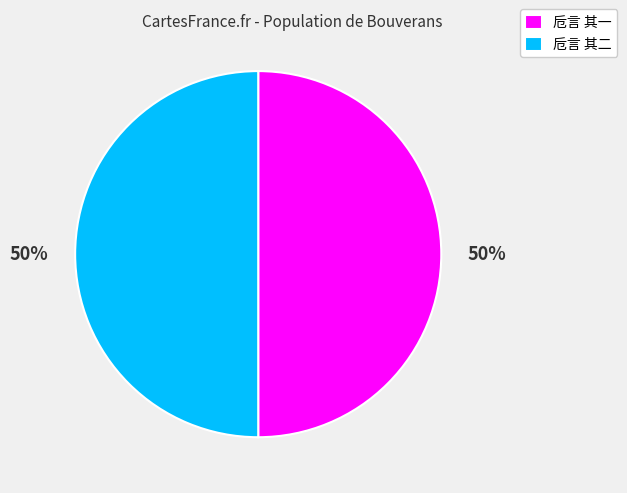

Approximately how many times larger is the value at 卮言 其二 compared to 卮言 其一?

1.0